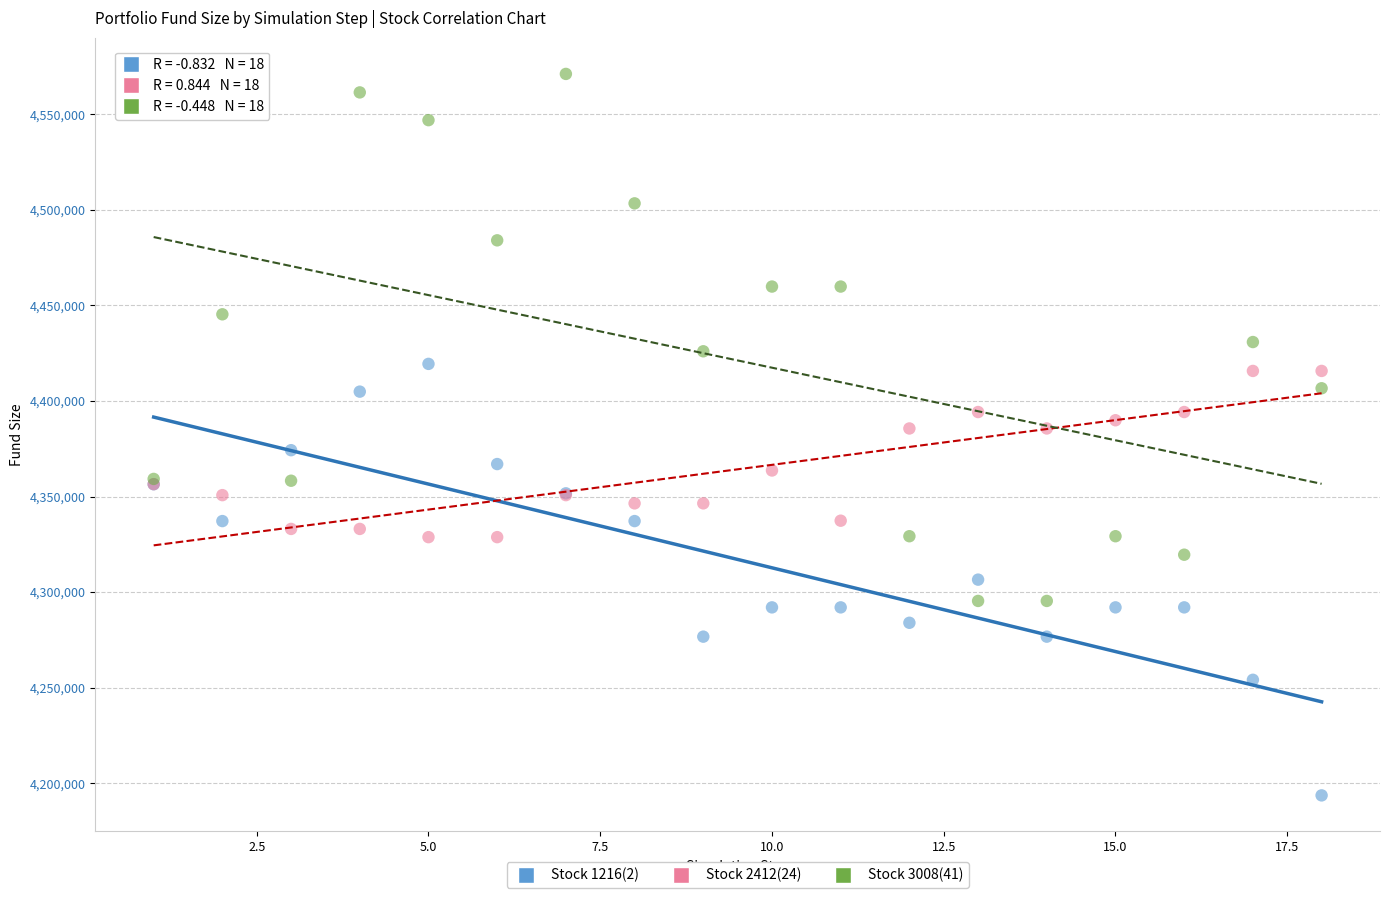

Which series contains the lowest Y value?

Stock 1216(2)